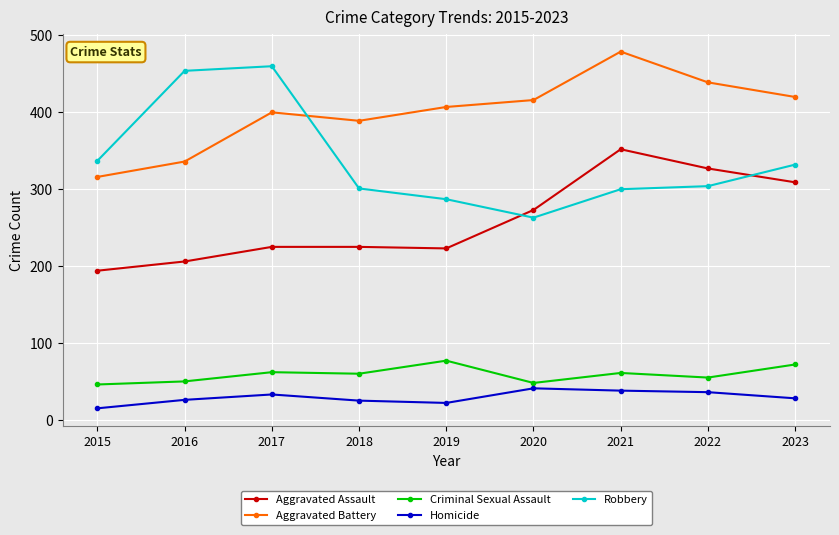

What is the difference between the highest and lowest values at 2016?

428